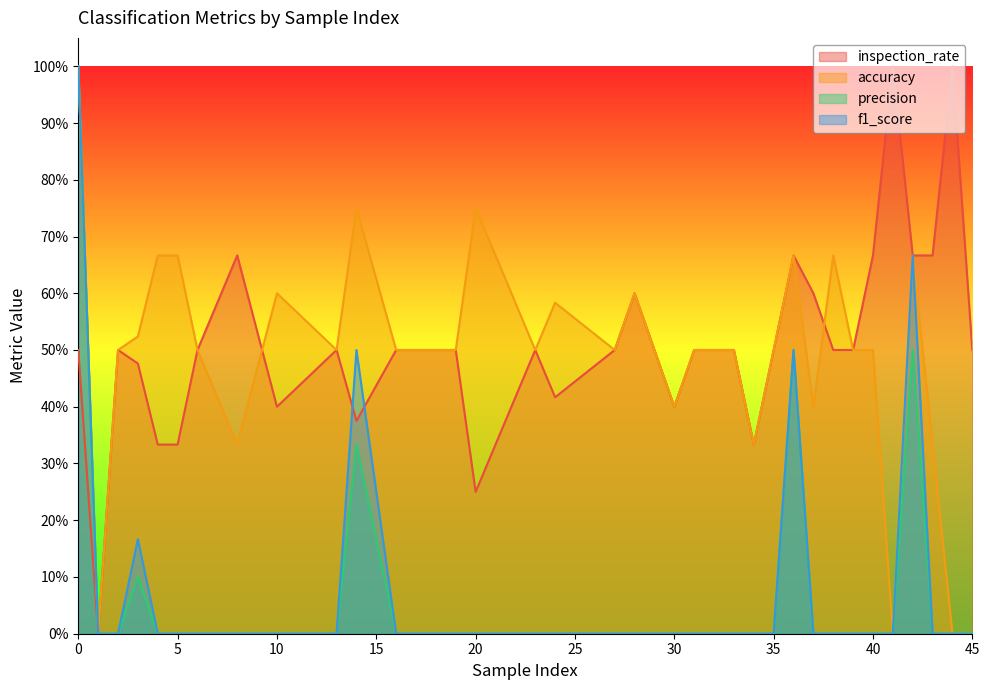

What is the total value across all series at 21?

1.0